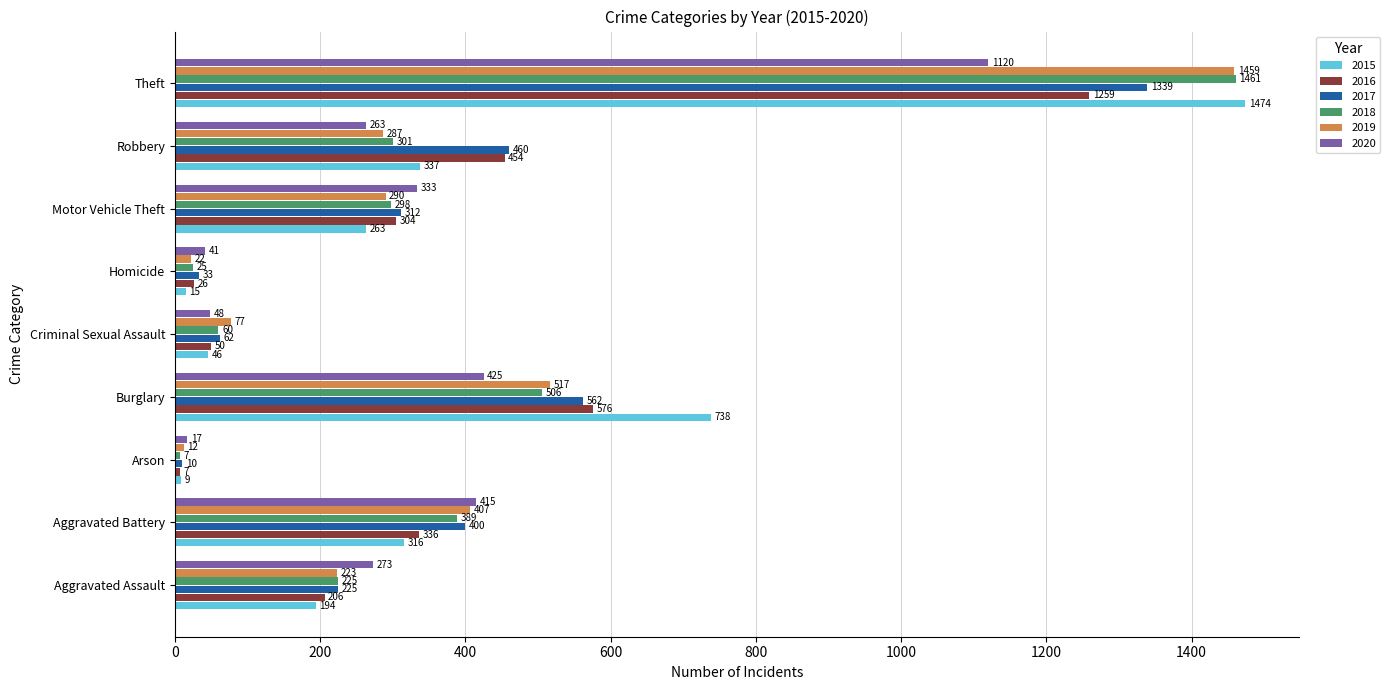

What is the sum of the 2018 values at Homicide and Motor Vehicle Theft?

323